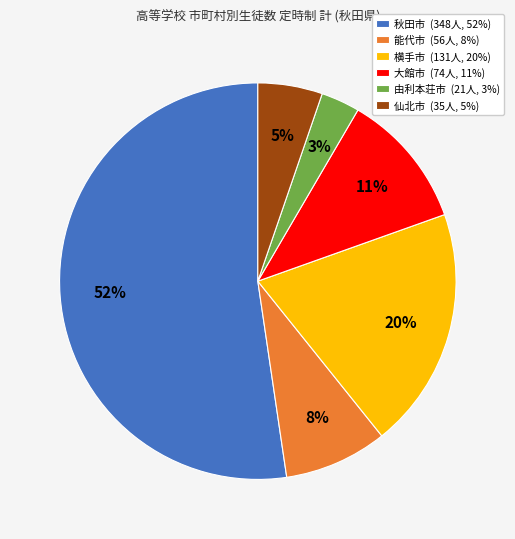

Which category has the biggest portion of the pie?

秋田市